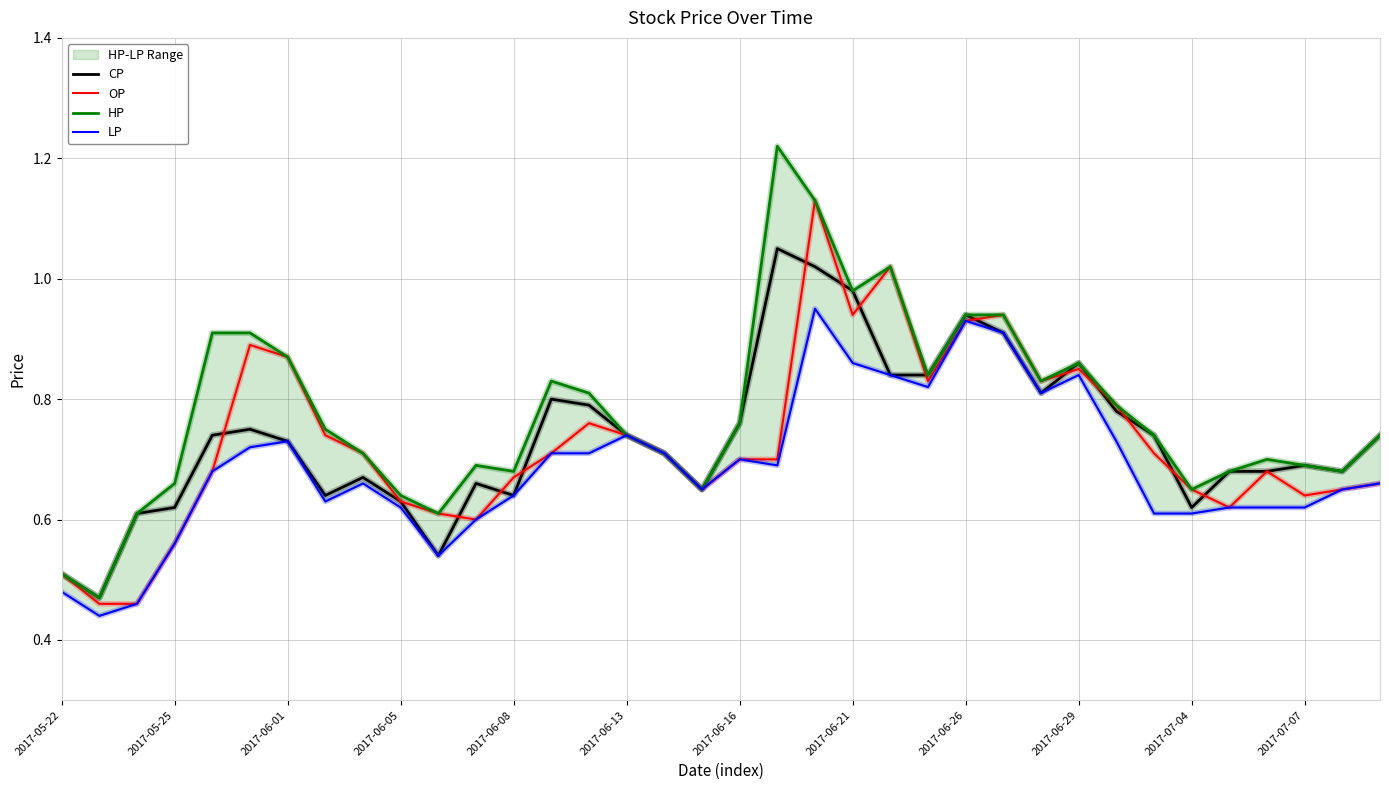

Is this an area chart (filled region under the line)?

No